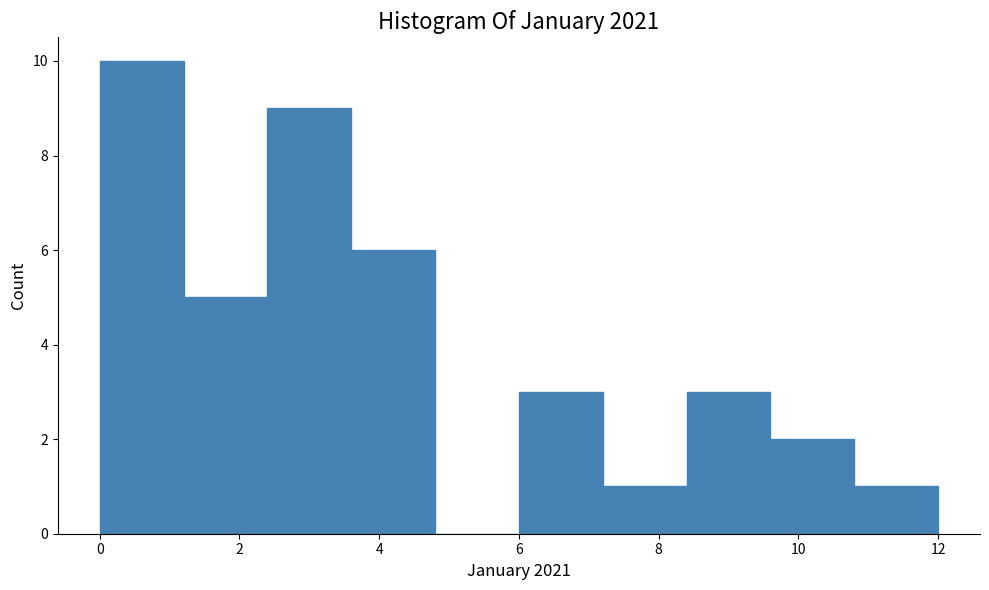

How tall is the bar that spans 3.6 to 4.8 on the x-axis? The values are not printed on the chart, so give them approximately, as read against the axis.

6